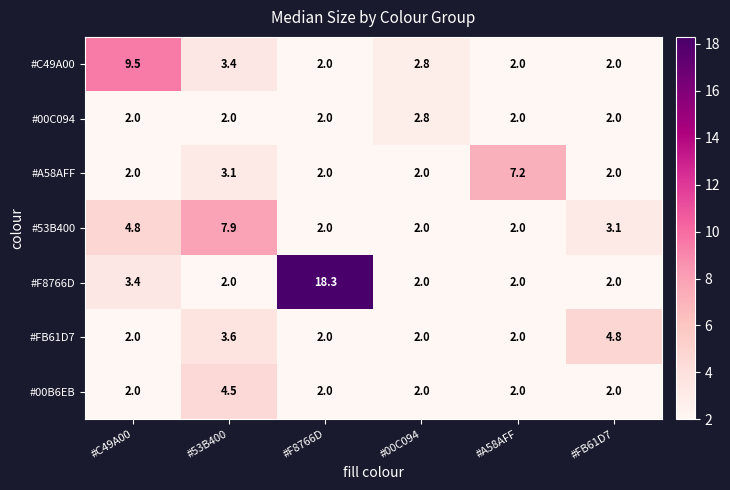

At how many categories does at least one series exceed 3?

5